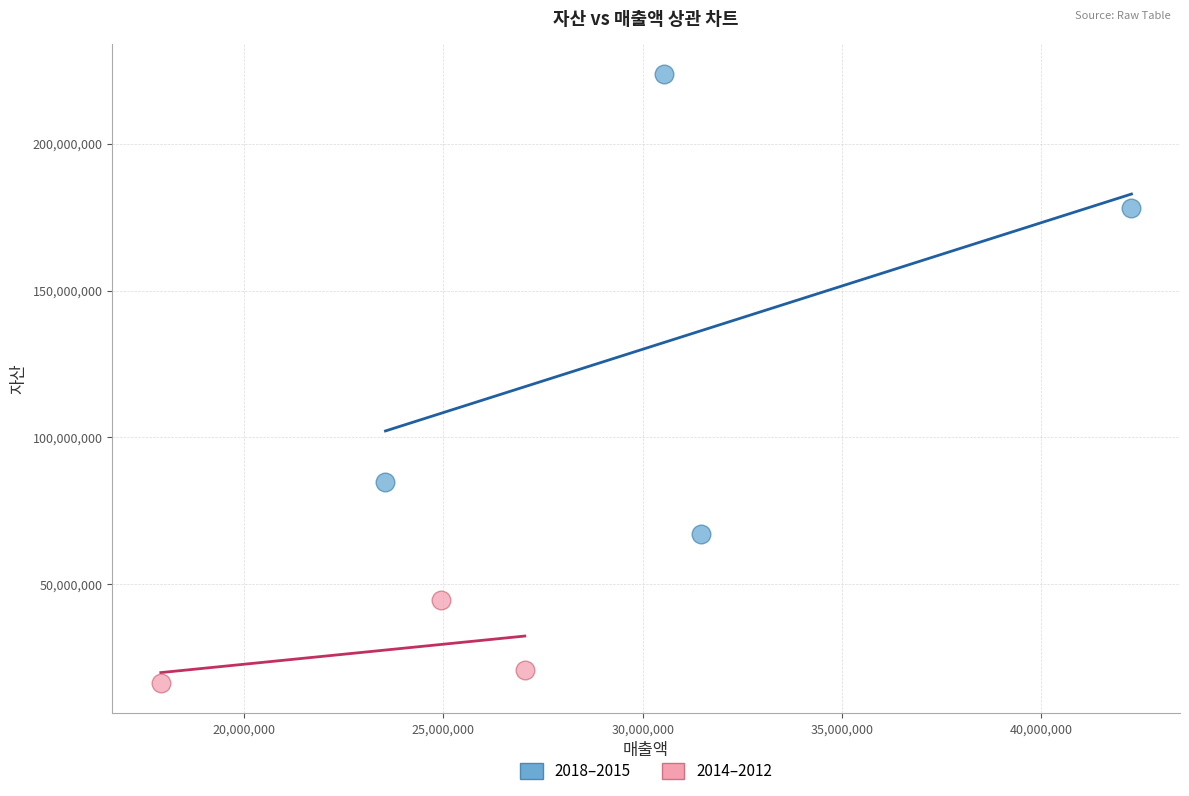

Which series has the largest Y range (max minus min)?

2018–2015